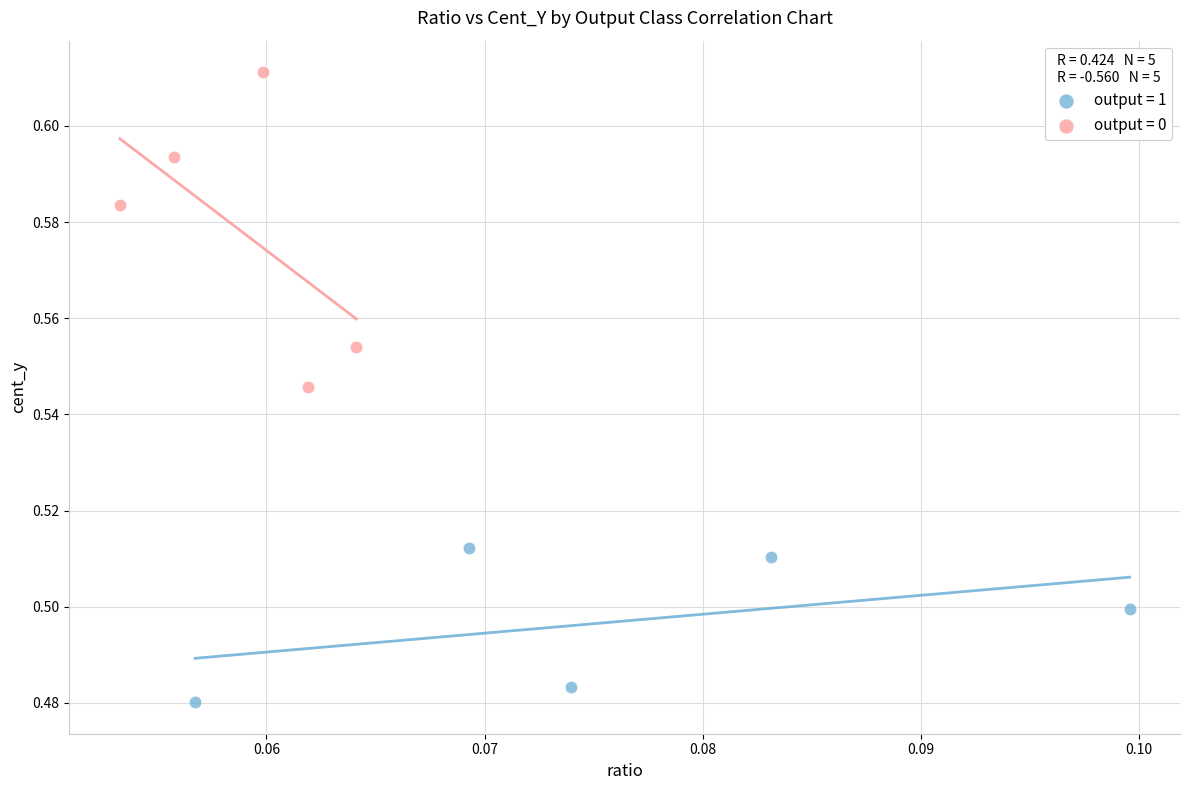

Which series contains the lowest Y value?

output = 1